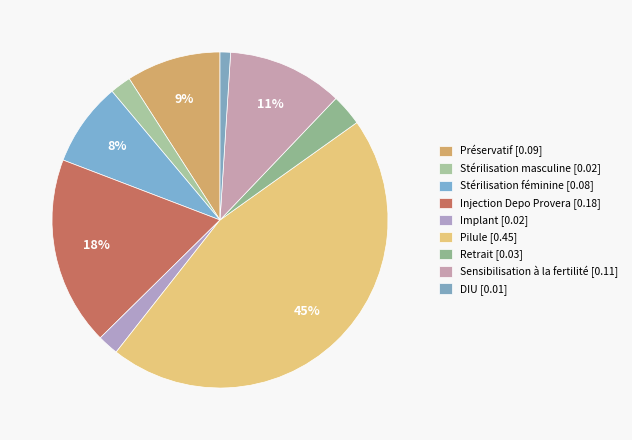

Combined, do DIU and Injection Depo Provera account for over 50%?

No